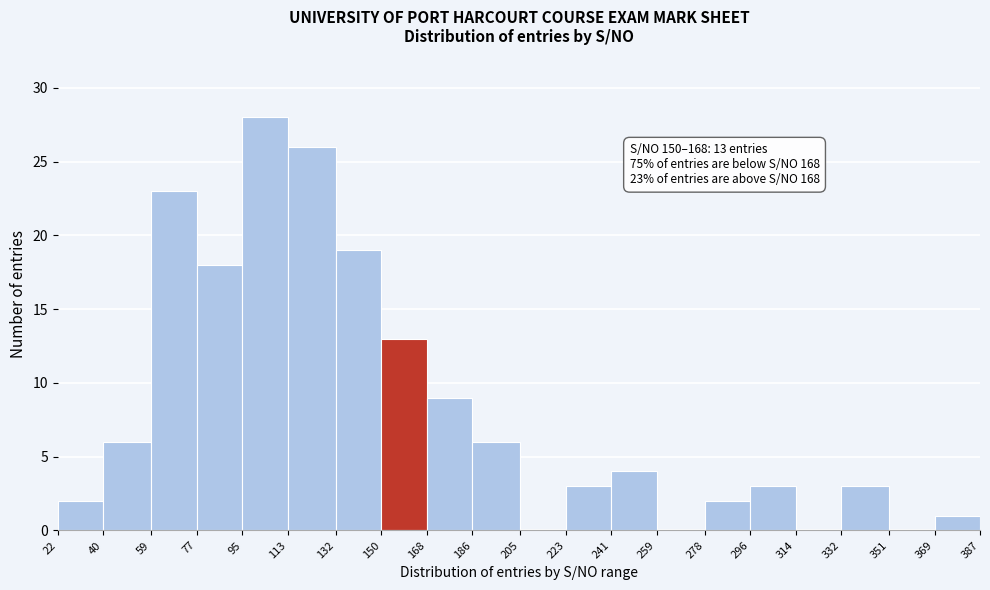

Which range on the x-axis has the tallest bar?

95 to 113